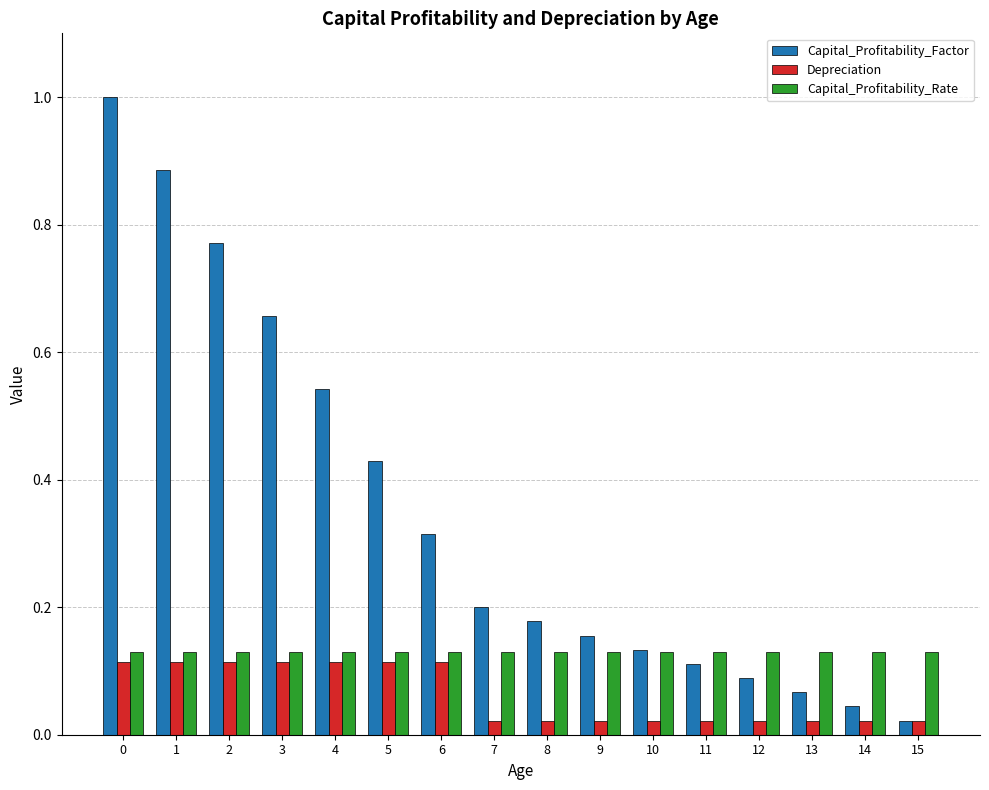

What are all the series names shown in the legend?

Capital_Profitability_Factor, Depreciation, Capital_Profitability_Rate